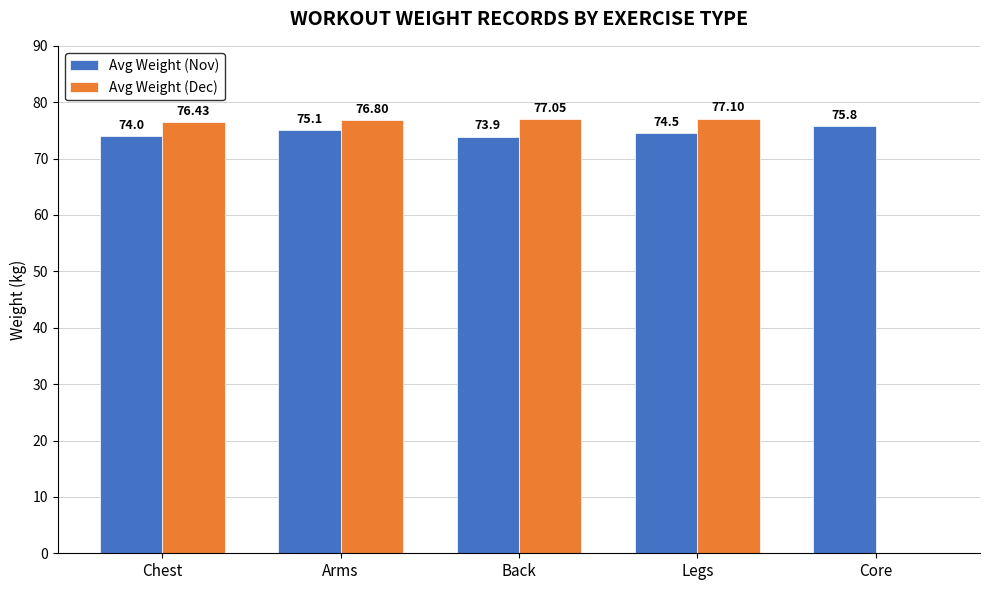

Where does the Avg Weight (Dec) series first go above 76?

Chest